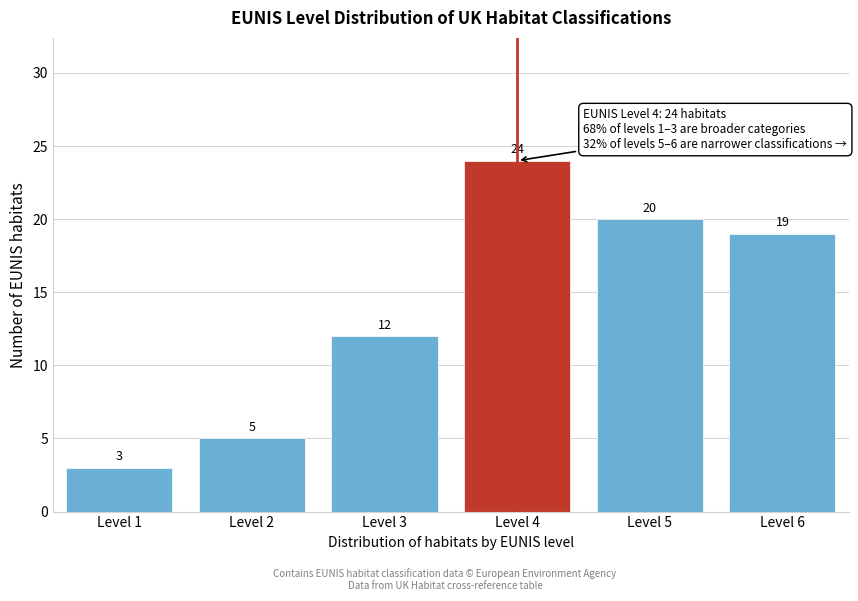

Reading right to left, extract all data points from this chart.

19	20	24	12	5	3